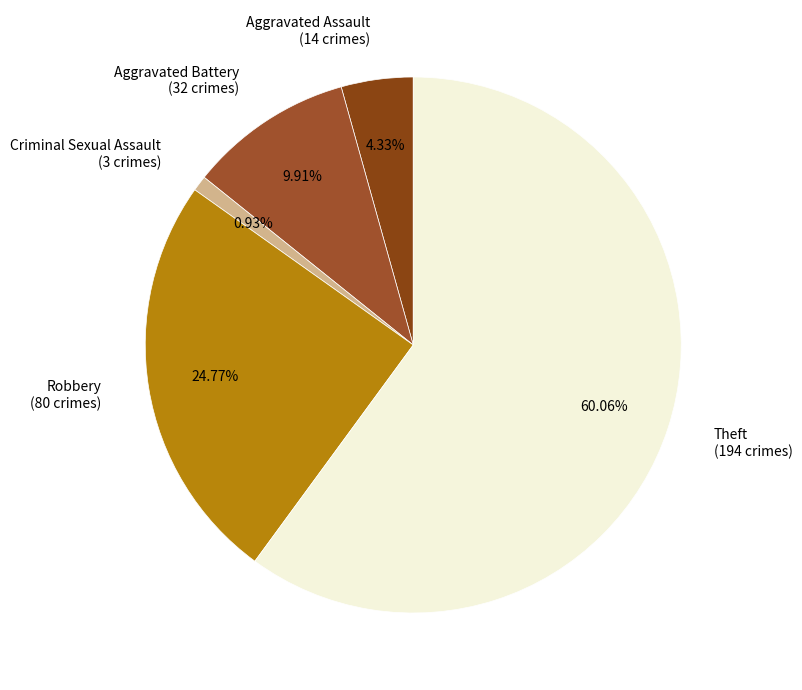

Which has a higher value, Criminal Sexual Assault (3 crimes) or Aggravated Assault (14 crimes)?

Aggravated Assault (14 crimes)